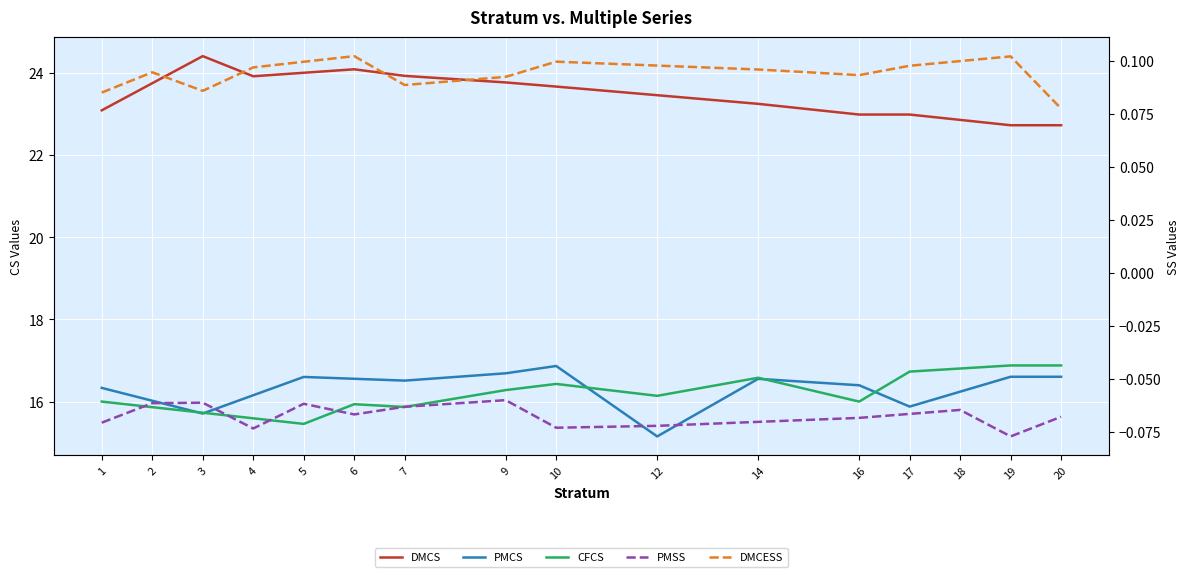

What is the minimum value for PMCS?

15.2